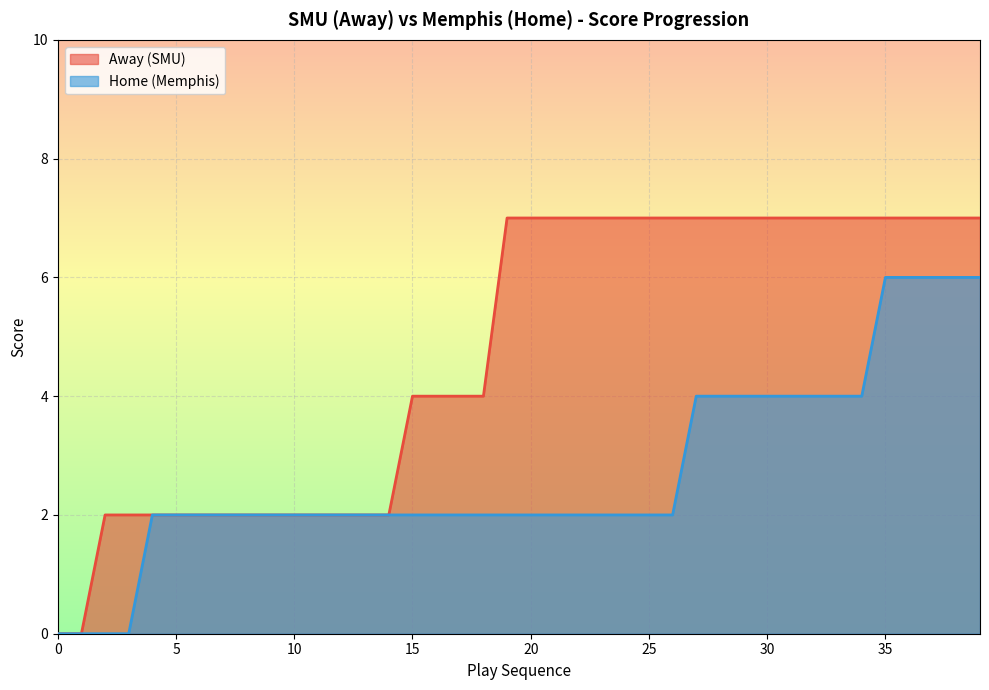

Rank the series by their average value, from highest to lowest.

Away (SMU), Home (Memphis)